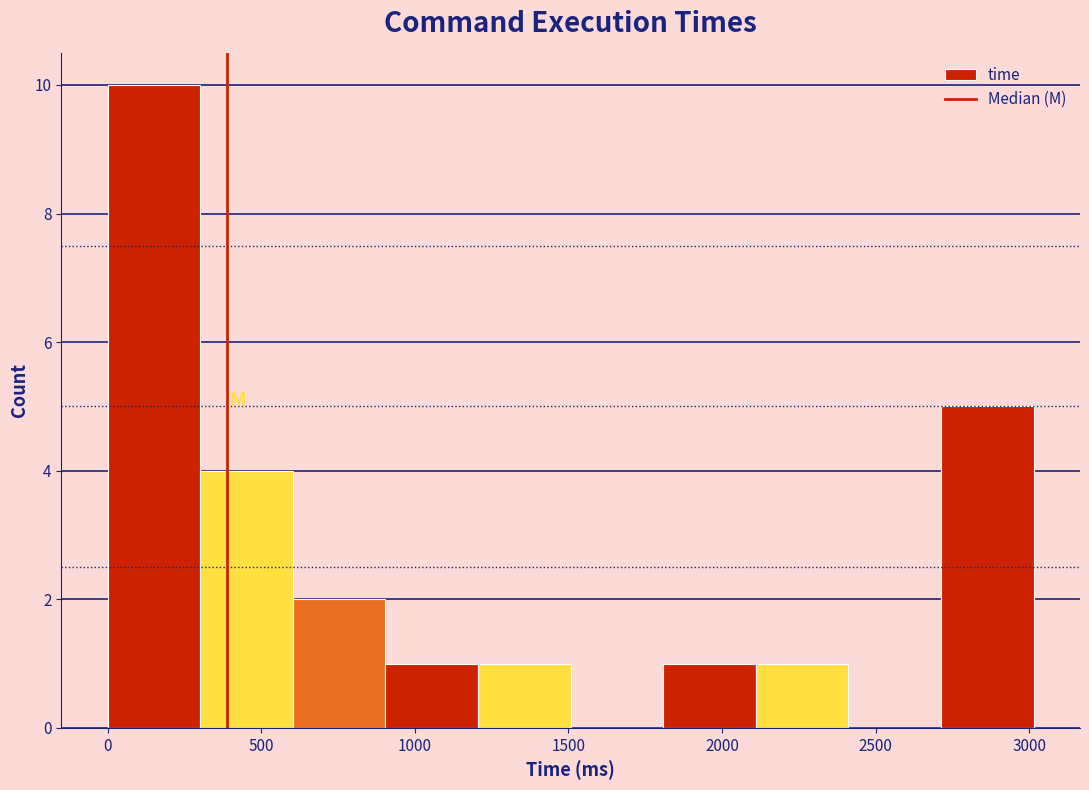

Reading left to right, list every bar in this chart as the range it spans on the x-axis followed by its height. Neither the bar edges nor the heights are printed on the chart, so give them approximately, as read against the axes.

0 to 300: 10
300 to 600: 4
600 to 900: 2
900 to 1200: 1
1200 to 1500: 1
1500 to 1800: 0
1800 to 2100: 1
2100 to 2400: 1
2400 to 2700: 0
2700 to 3000: 5